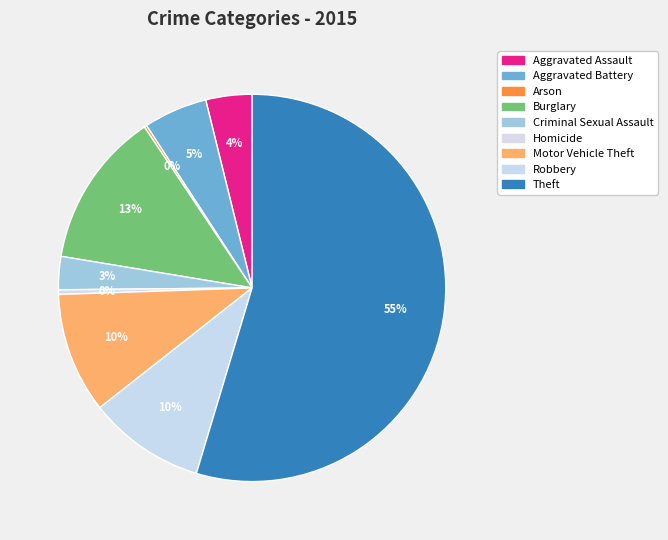

What percentage do Robbery and Motor Vehicle Theft together represent?

19.8%